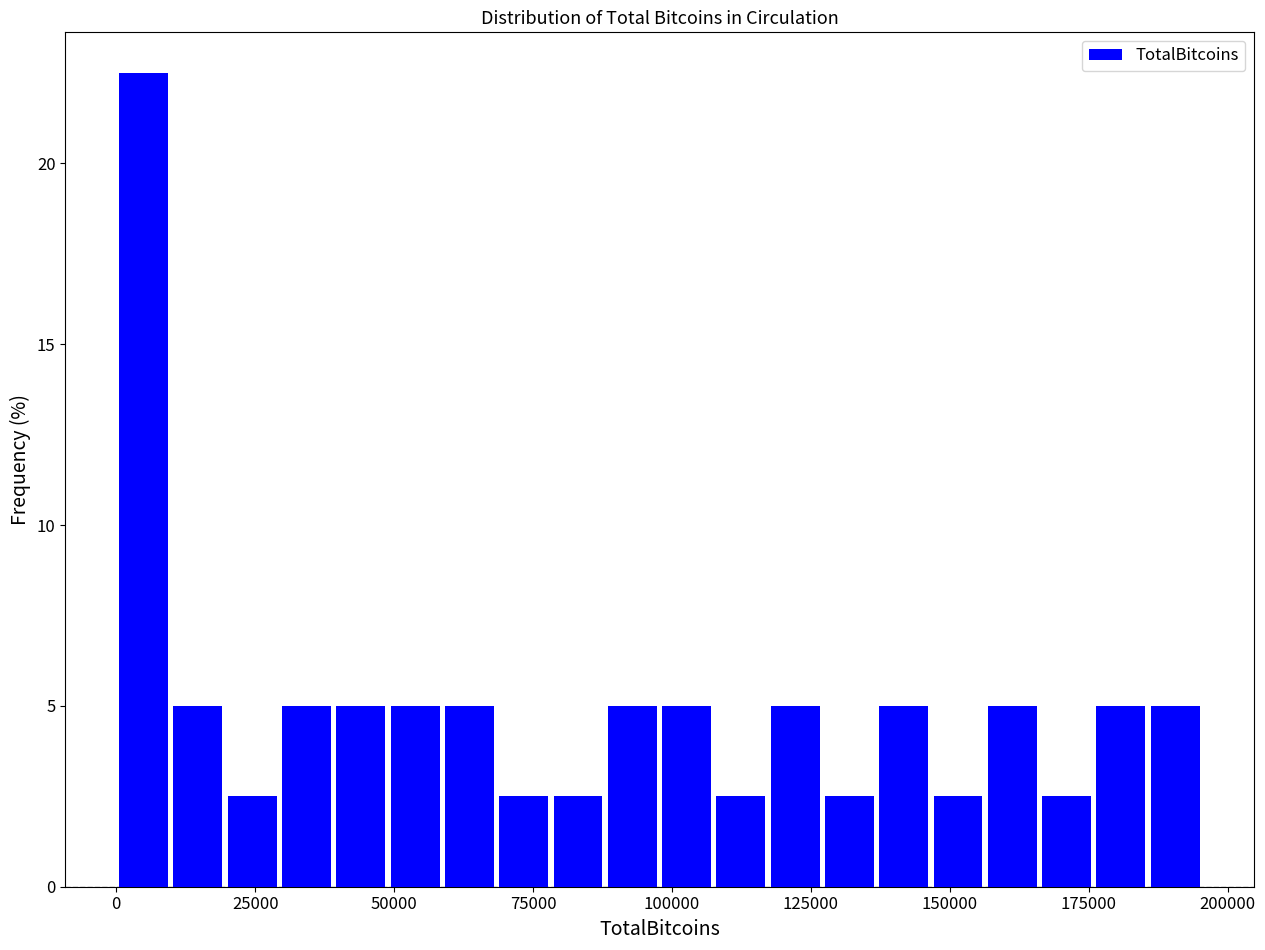

Around what value on the x-axis is the tallest bar? Give the approximate position of its centre, as read against the axis.

5000